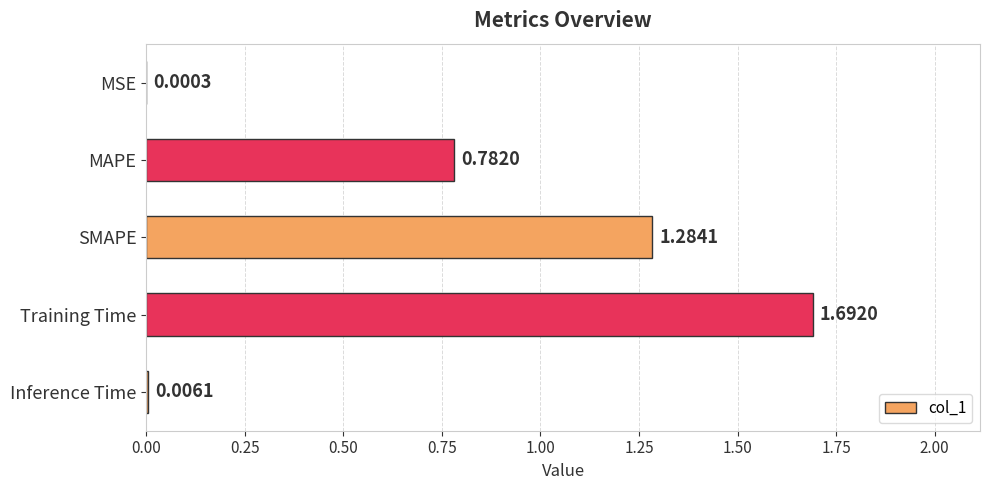

What is the sum of all values?

3.8